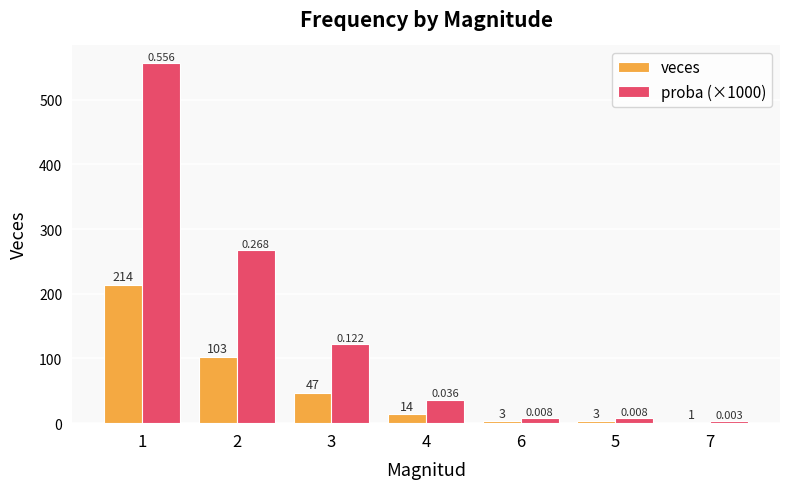

How many groups of bars are there?

7